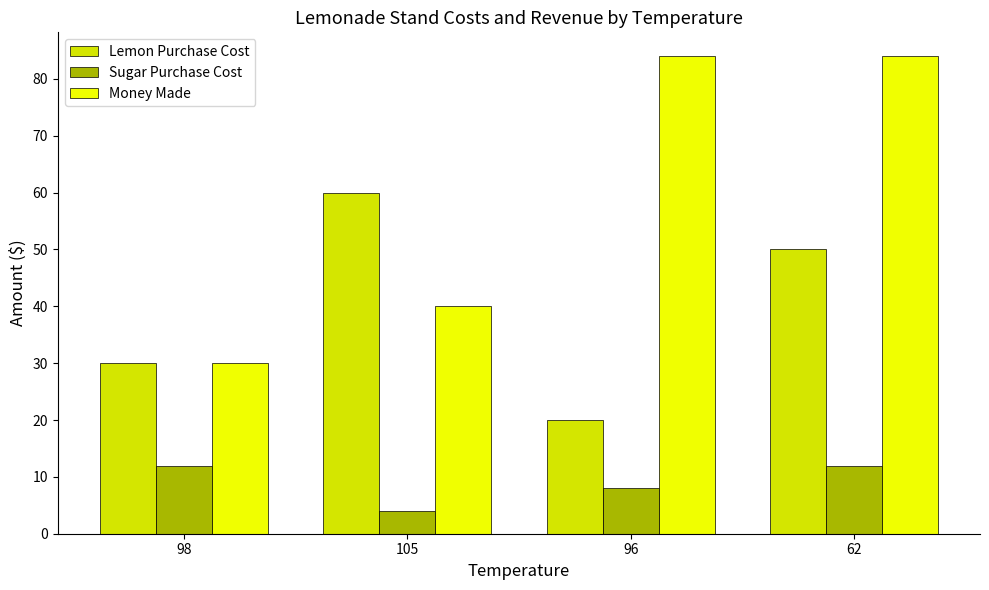

Is it true that Money Made equals 51 at 98?

False